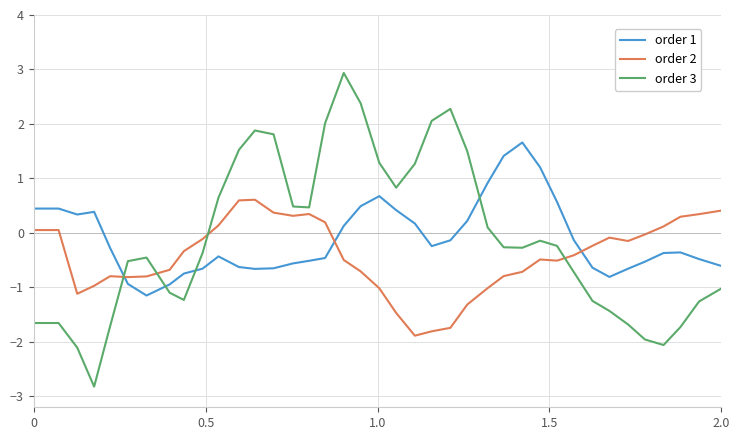

Which series has the widest spread of values?

order 3